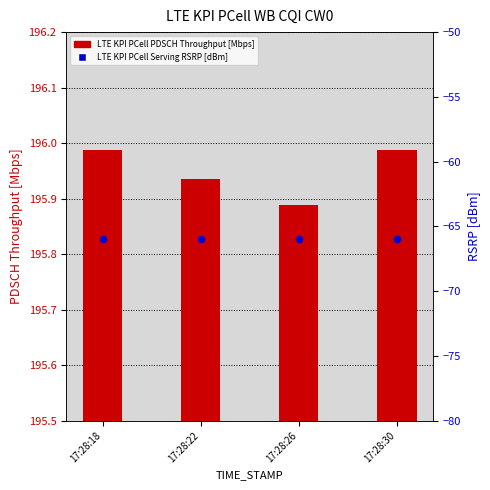

What is the total value across all series at 17:28:26?

129.9